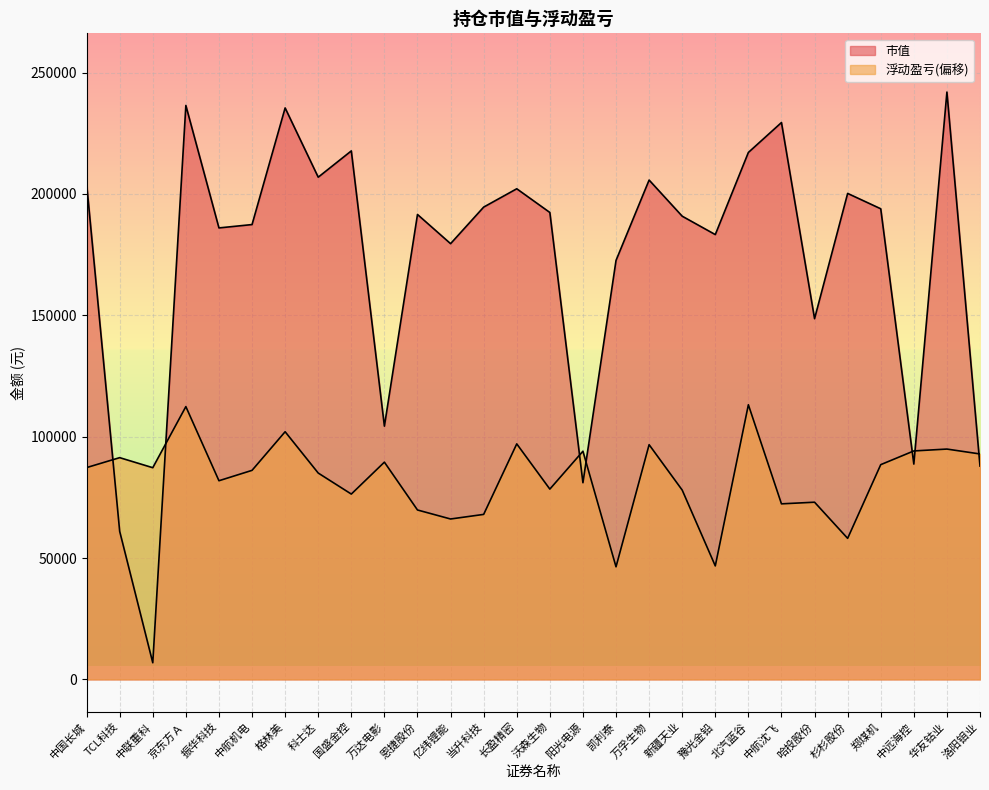

How many interior local peaks does the 市值 series have?

9